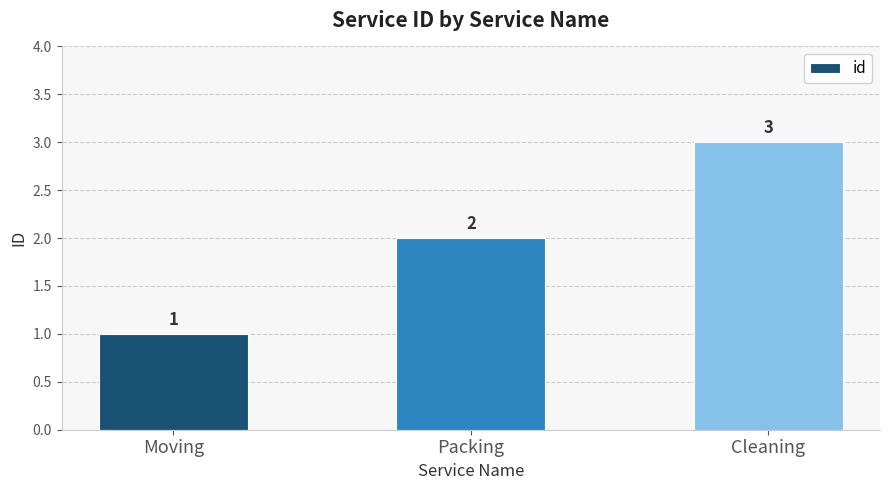

Reading right to left, transcribe all the data shown in this chart.

Cleaning=3	Packing=2	Moving=1